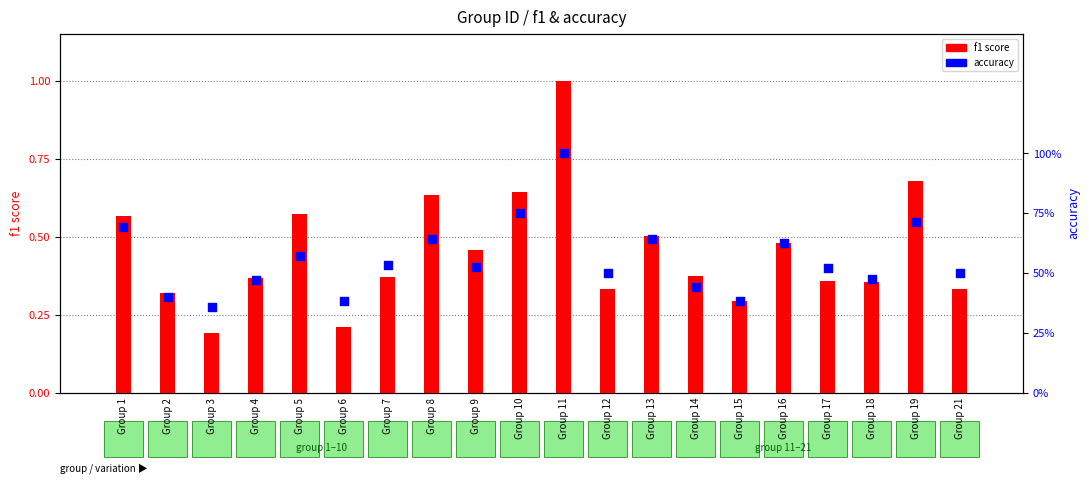

What are all the series names shown in the legend?

f1 score, accuracy